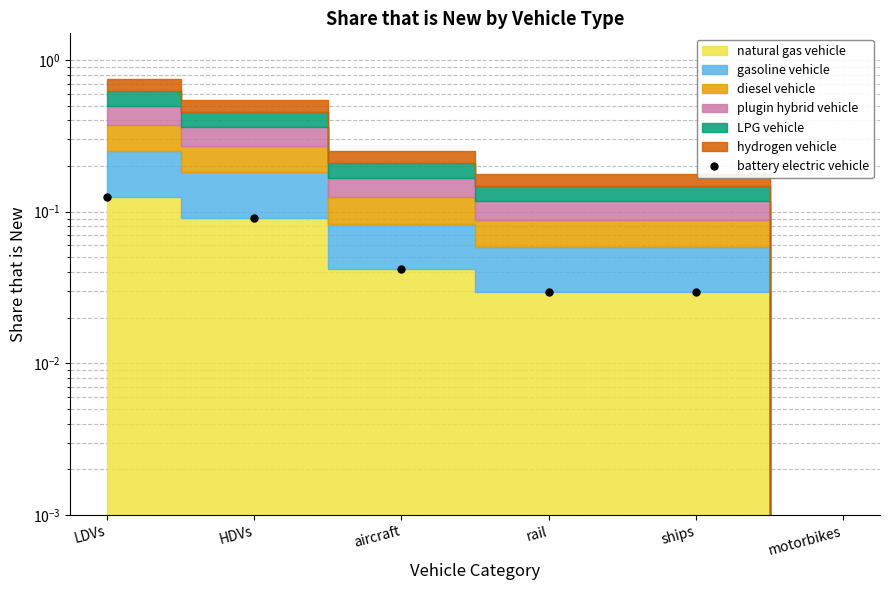

How many positive values are there?

5